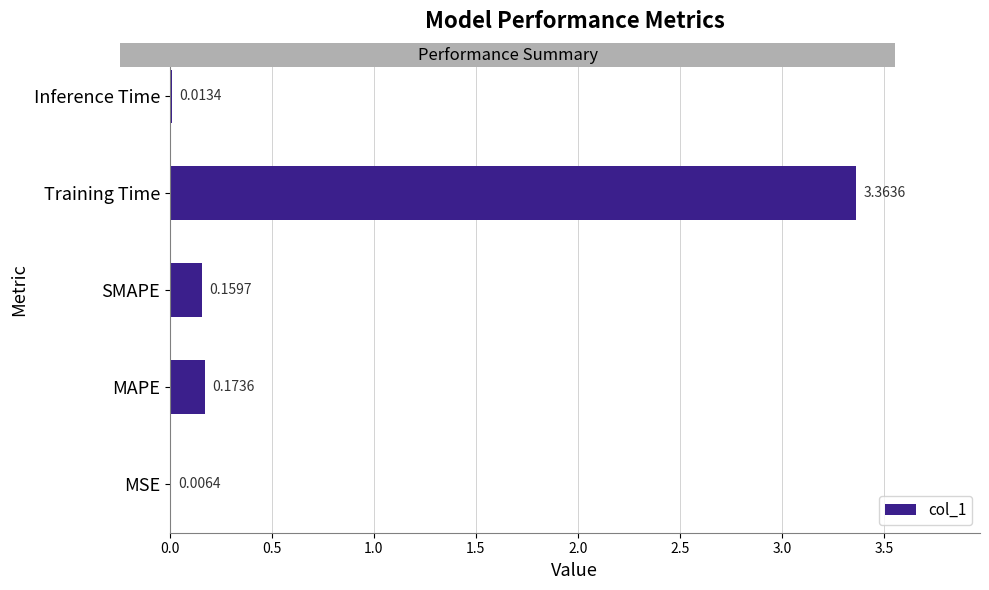

Where is the data nearest to the value 1?

MAPE